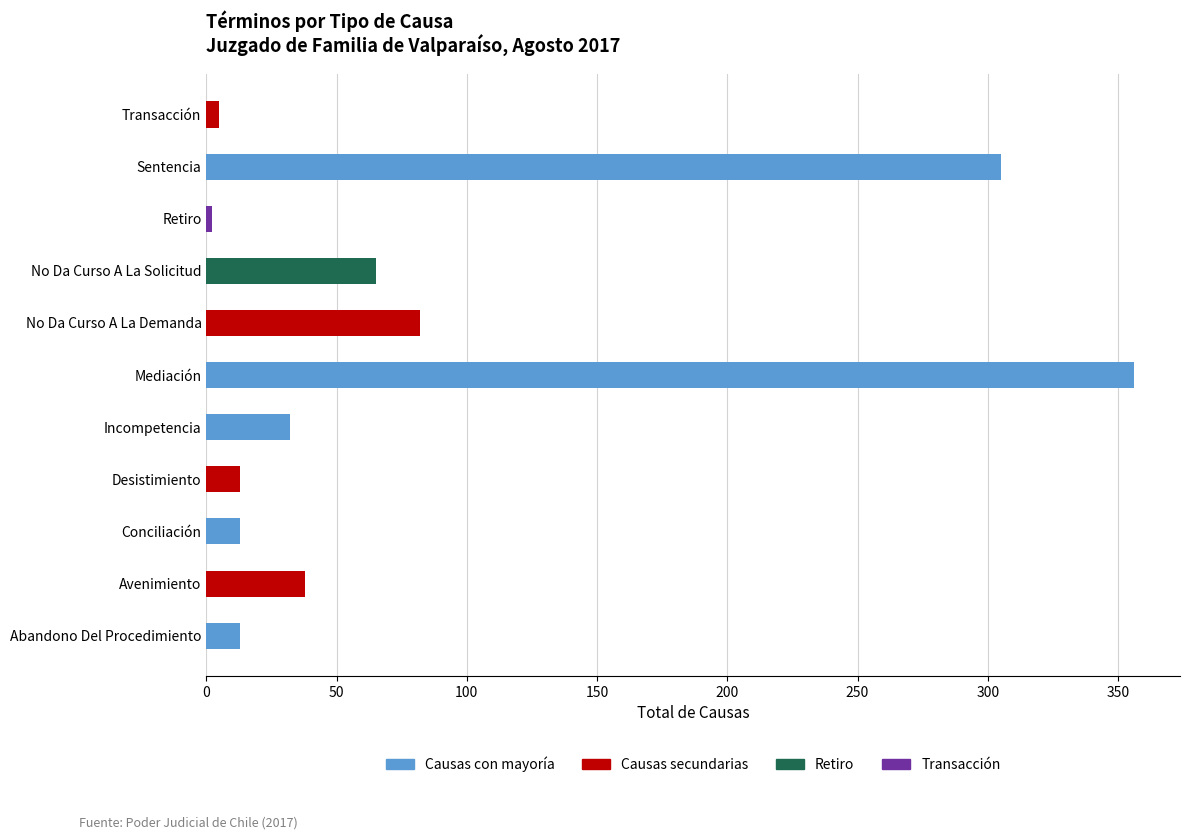

Between Mediación and Retiro, which is larger?

Mediación